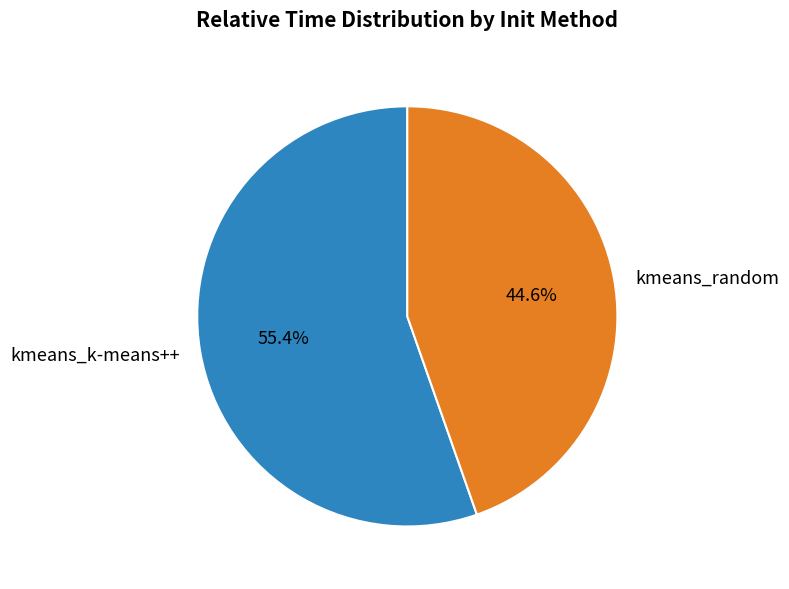

Is there any slice that represents more than half of the pie?

Yes